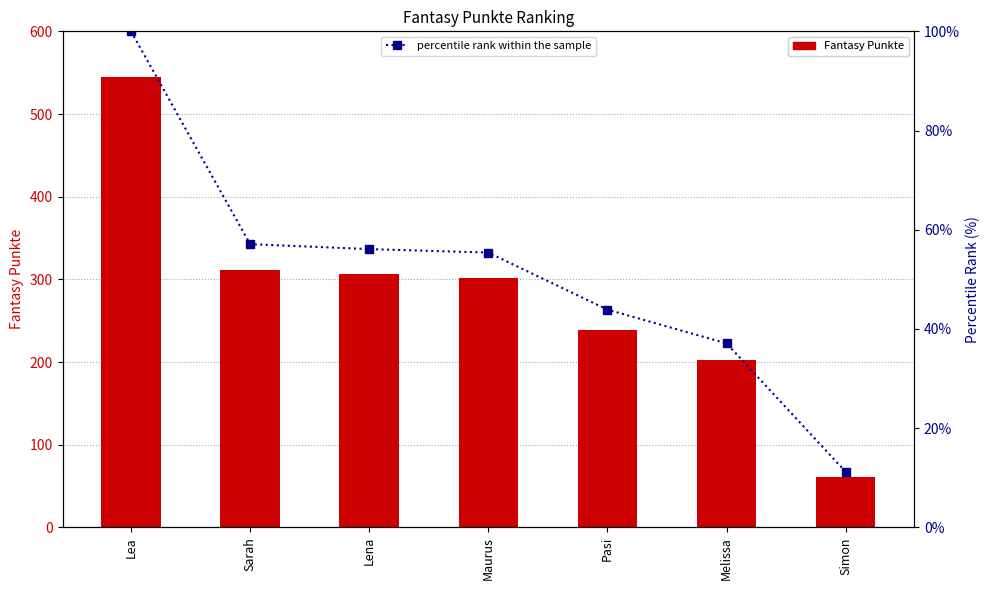

Between Melissa and Simon, which is larger?

Melissa